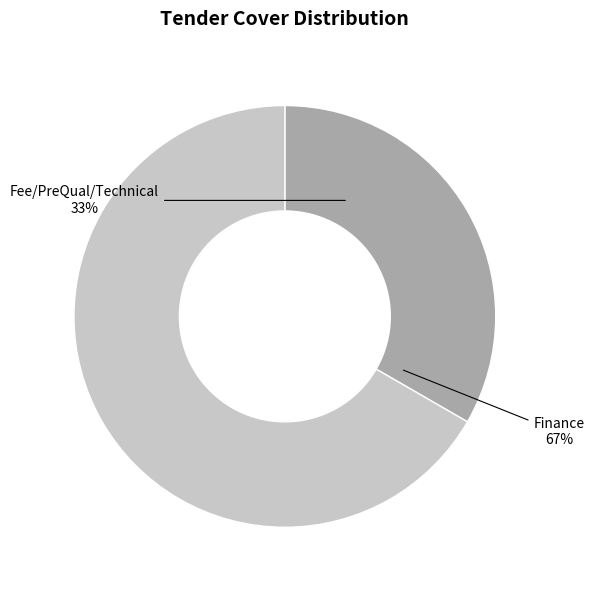

How many slices are in this pie chart?

2